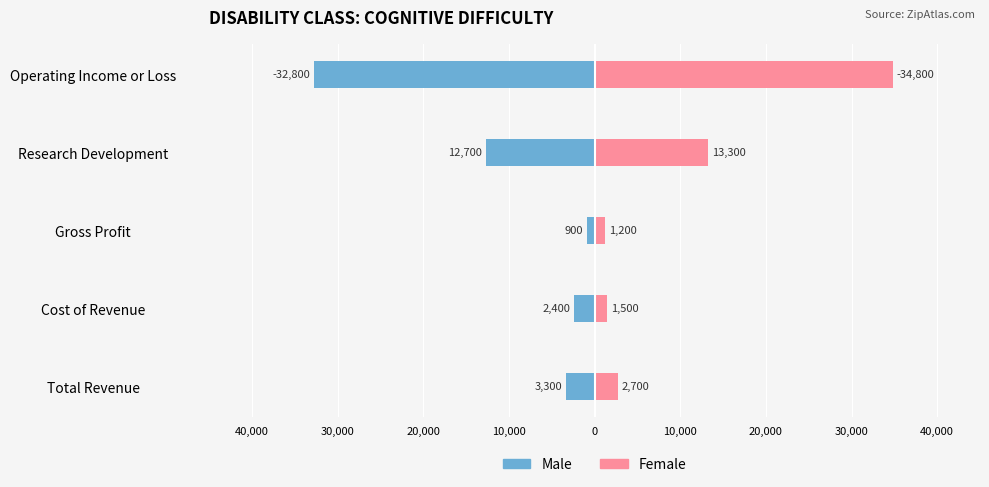

What is the value of the Male bar at the 2nd from the left?

-2400